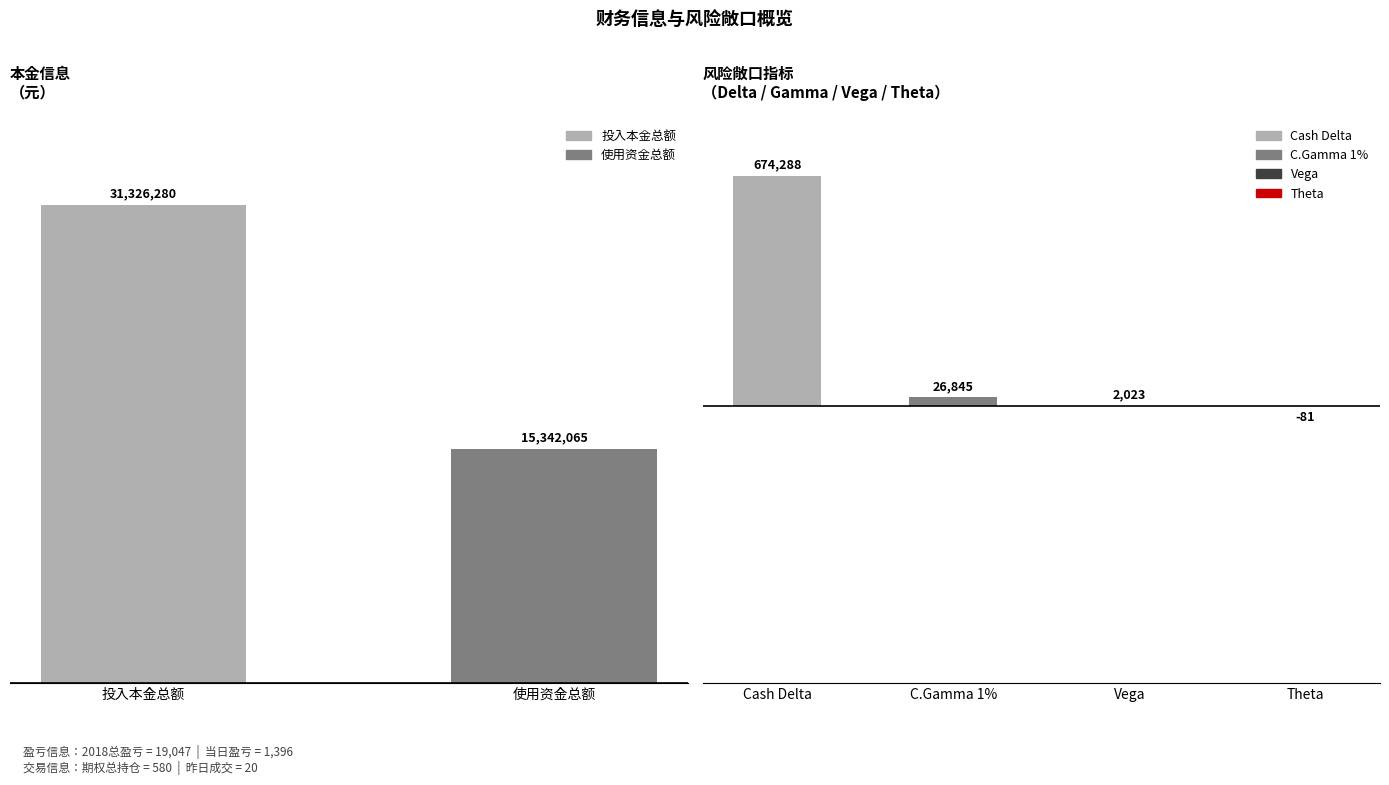

Which label corresponds to the largest value in the chart?

投入本金总额